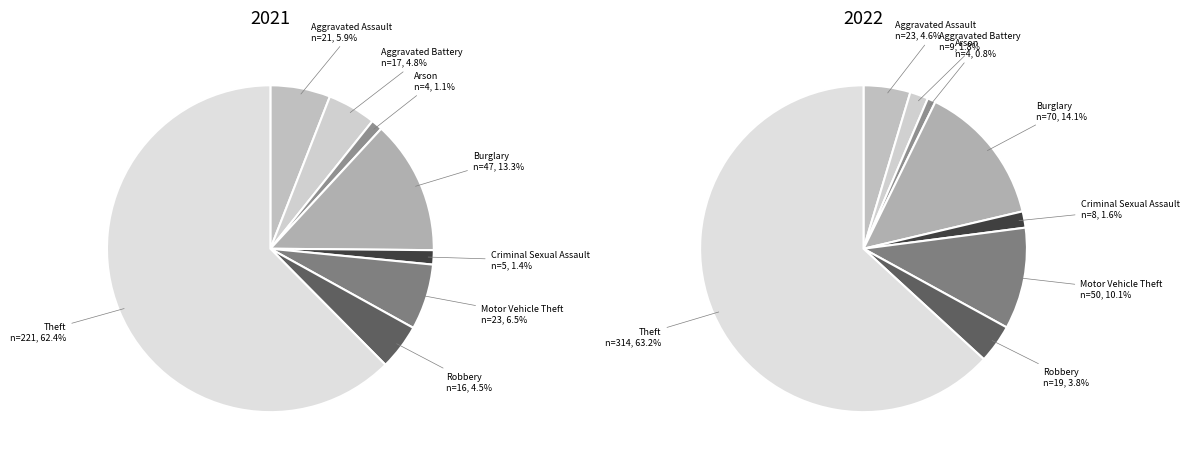

Count the number of slices in the pie.

8